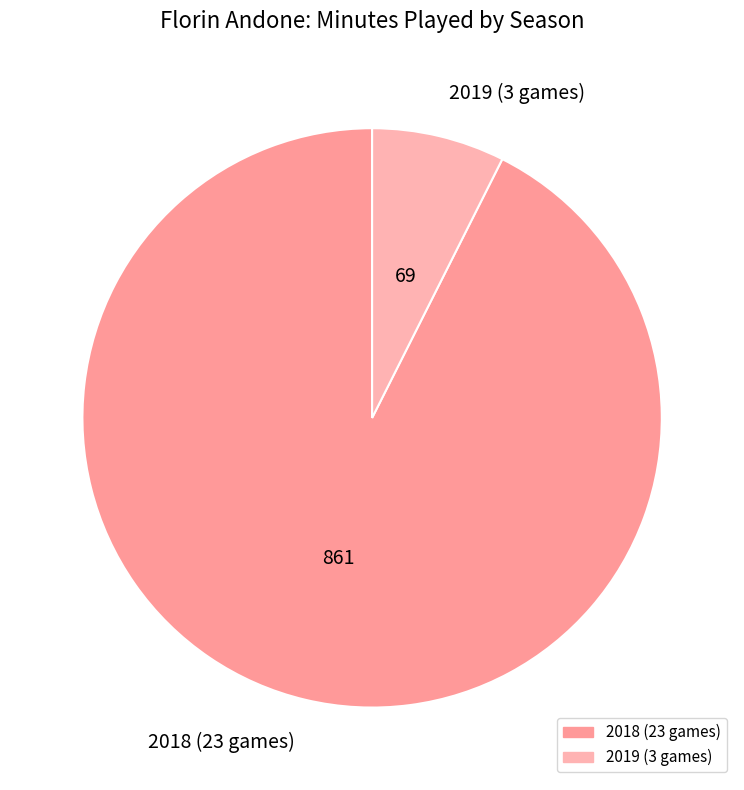

Which category has the biggest portion of the pie?

2018 (23 games)